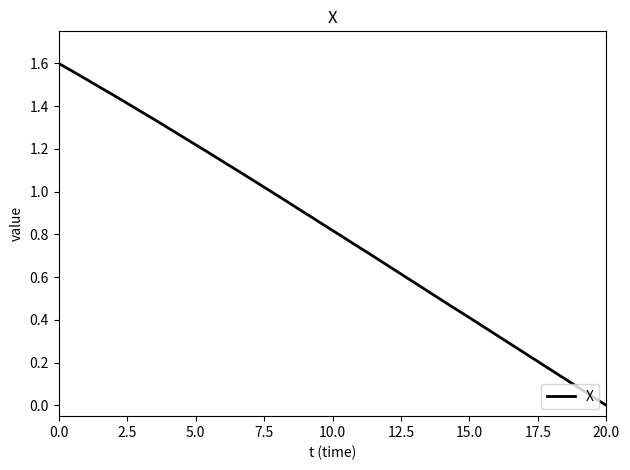

What is the difference between the maximum and minimum values?

1.6